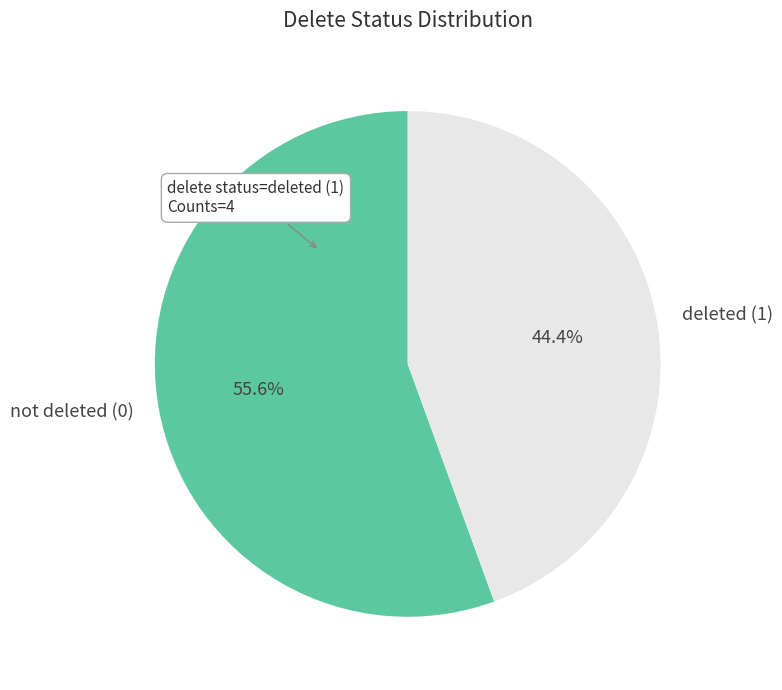

What is the majority slice?

not deleted (0)